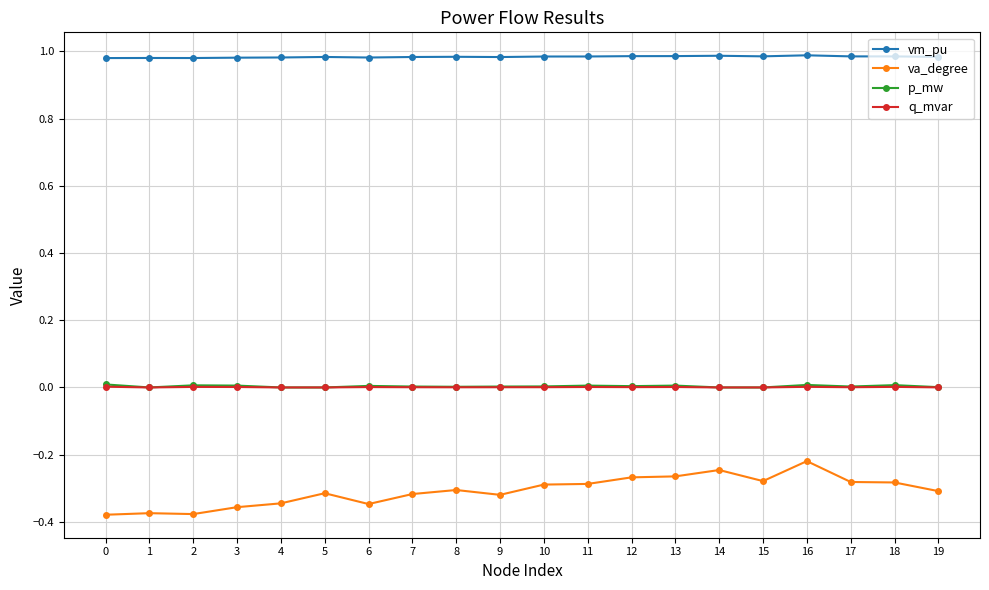

Is the value of va_degree at 5 greater than the value of vm_pu at 16?

No